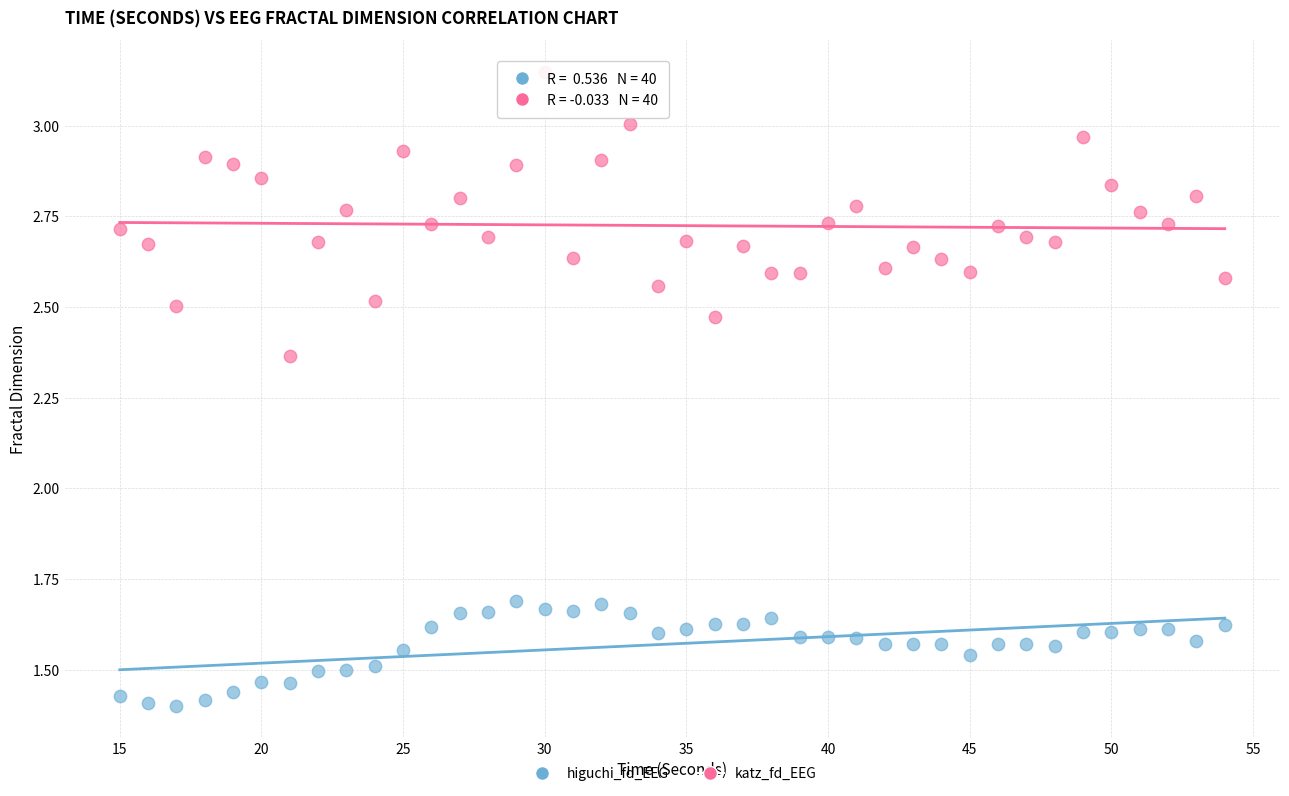

What are all the series names shown in the legend?

higuchi_fd_EEG, katz_fd_EEG